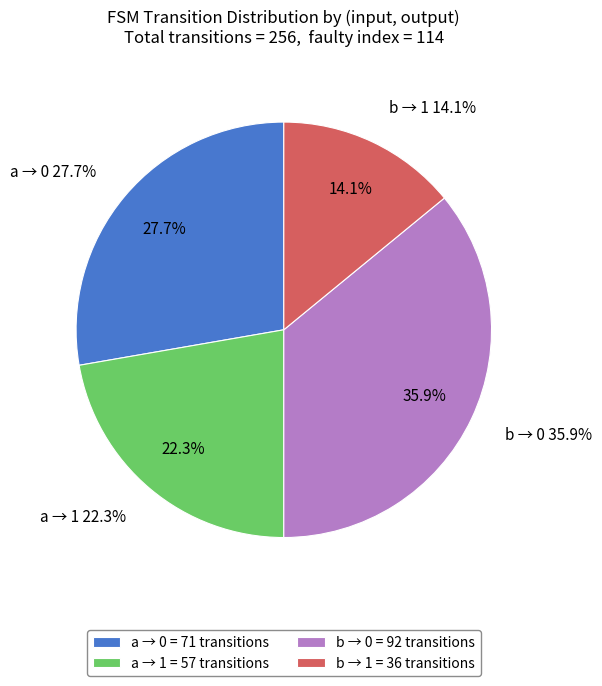

Is input b (output=0) the majority of the pie?

No